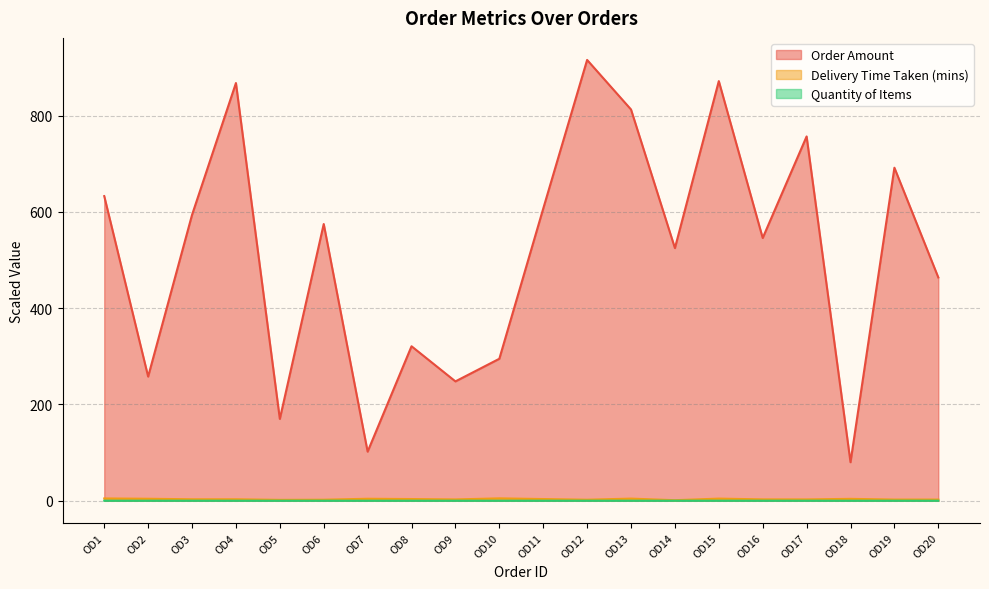

What is the average value of the Delivery Time Taken (mins) series?

3.2